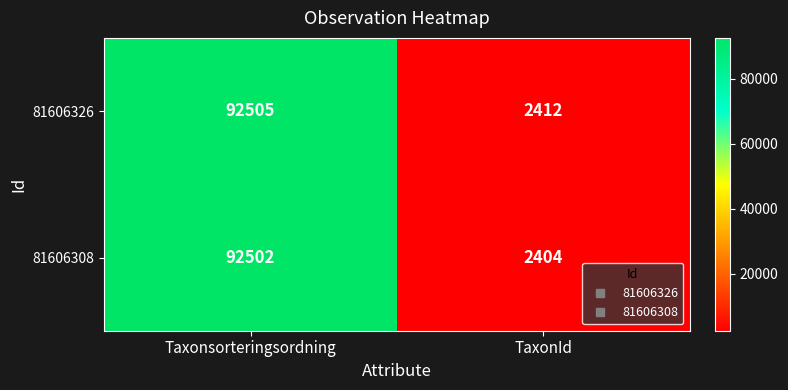

Between Taxonsorteringsordning and TaxonId, which series saw the biggest shift?

81606308